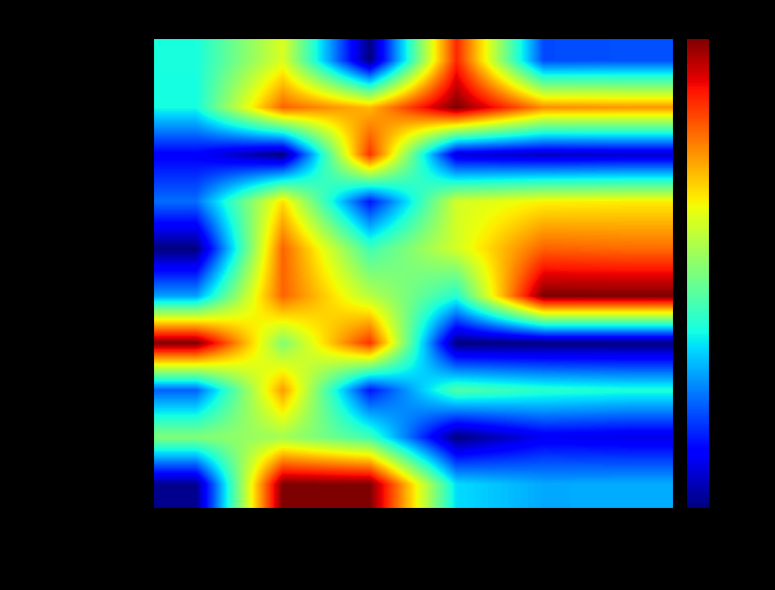

Reading right to left, transcribe all the data shown in this chart.

2019/20 EPL: Apps=20.5	Mins=19.8	AerielsWon=86.8	ShotsPerGame=0.0	WSRating=61.5	PassPct=38.0
2018/19 EPL: Apps=75.0	Mins=75.9	AerielsWon=100.0	ShotsPerGame=71.4	WSRating=80.4	PassPct=37.6
2017/18 UEL: Apps=6.8	Mins=5.8	AerielsWon=7.9	ShotsPerGame=85.7	WSRating=0.0	PassPct=11.7
2017/18 EPL: Apps=65.9	Mins=65.3	AerielsWon=60.5	ShotsPerGame=14.3	WSRating=67.6	PassPct=23.5
2016/17 EPL: Apps=79.5	Mins=80.6	AerielsWon=60.5	ShotsPerGame=42.9	WSRating=80.4	PassPct=0.0
2015/16 EC: Apps=100.0	Mins=100.0	AerielsWon=39.5	ShotsPerGame=57.1	WSRating=80.4	PassPct=28.2
2014/15 EPL(MU): Apps=0.0	Mins=0.0	AerielsWon=0.0	ShotsPerGame=85.7	WSRating=50.7	PassPct=100.0
2014/15 EPL: Apps=38.6	Mins=40.2	AerielsWon=44.7	ShotsPerGame=14.3	WSRating=74.3	PassPct=22.1
2013/14 EC(D): Apps=9.1	Mins=10.3	AerielsWon=0.0	ShotsPerGame=42.9	WSRating=54.7	PassPct=50.7
2013/14 EC(B): Apps=29.5	Mins=29.2	AerielsWon=34.2	ShotsPerGame=100.0	WSRating=100.0	PassPct=1.4